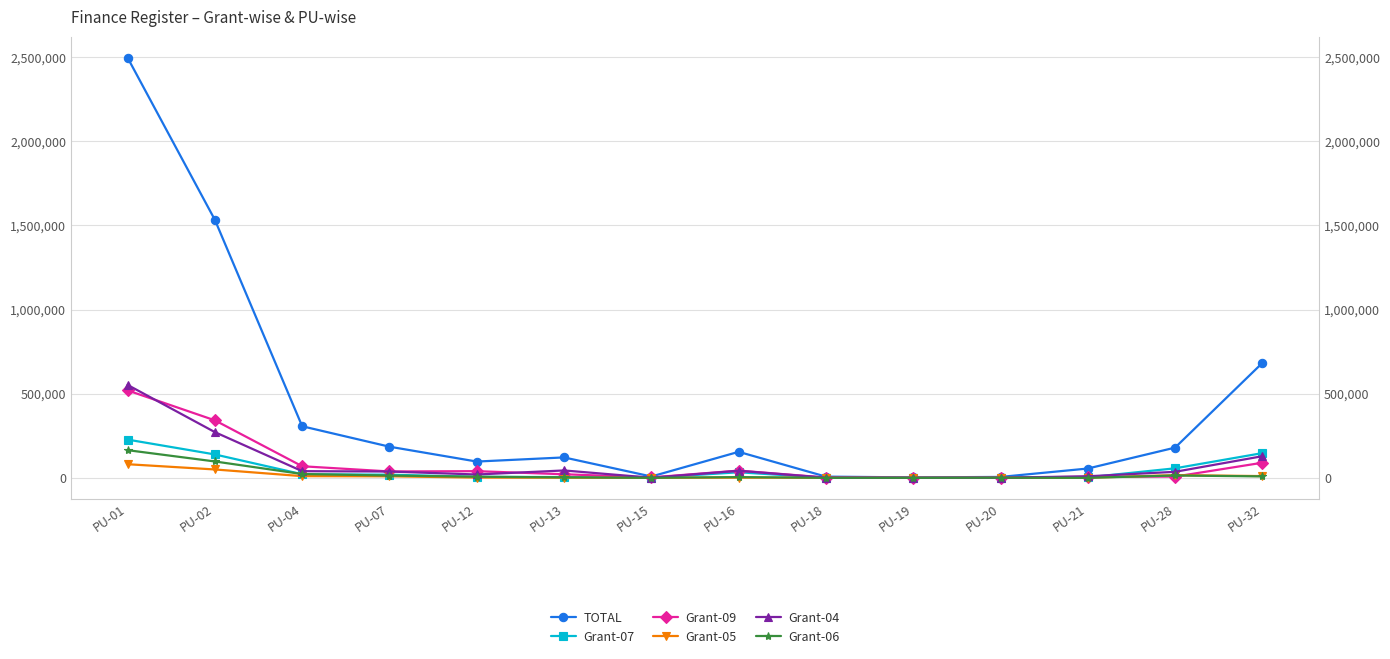

What is the total value across all series at PU-01?

4040595